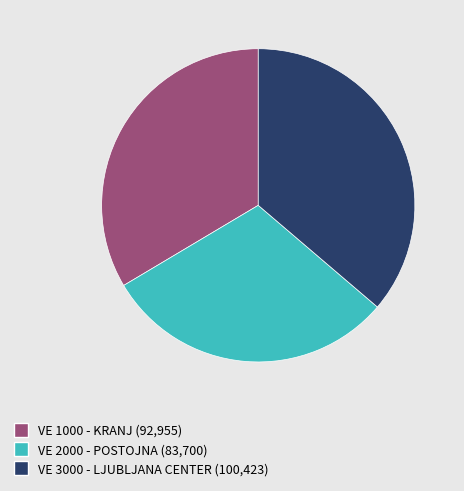

Does VE 1000 - KRANJ (92,955) represent more than half of the total?

No